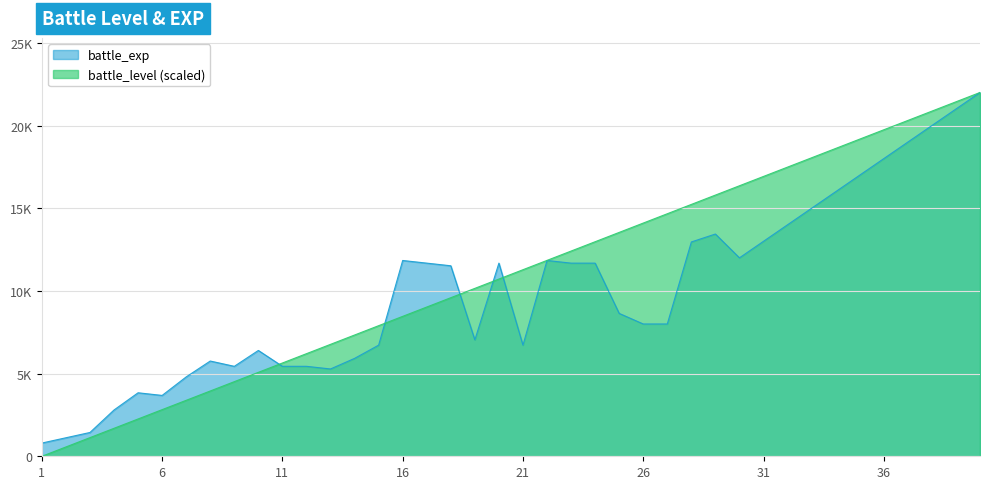

Reading right to left, transcribe all the data shown in this chart.

battle_level: 22000.0	21435.9	20871.8	20307.7	19743.6	19179.5	18615.4	18051.3	17487.2	16923.1	16359.0	15794.9	15230.8	14666.7	14102.6	13538.5	12974.4	12410.3	11846.2	11282.1	10717.9	10153.8	9589.7	9025.6	8461.5	7897.4	7333.3	6769.2	6205.1	5641.0	5076.9	4512.8	3948.7	3384.6	2820.5	2256.4	1692.3	1128.2	564.1	0.0
battle_exp: 22000.0	21000.0	20000.0	19000.0	18000.0	17000.0	16000.0	15000.0	14000.0	13000.0	12000.0	13440.0	12960.0	8000.0	8000.0	8640.0	11680.0	11680.0	11840.0	6720.0	11680.0	7040.0	11520.0	11680.0	11840.0	6720.0	5920.0	5280.0	5440.0	5440.0	6400.0	5440.0	5760.0	4800.0	3680.0	3840.0	2800.0	1440.0	1120.0	800.0